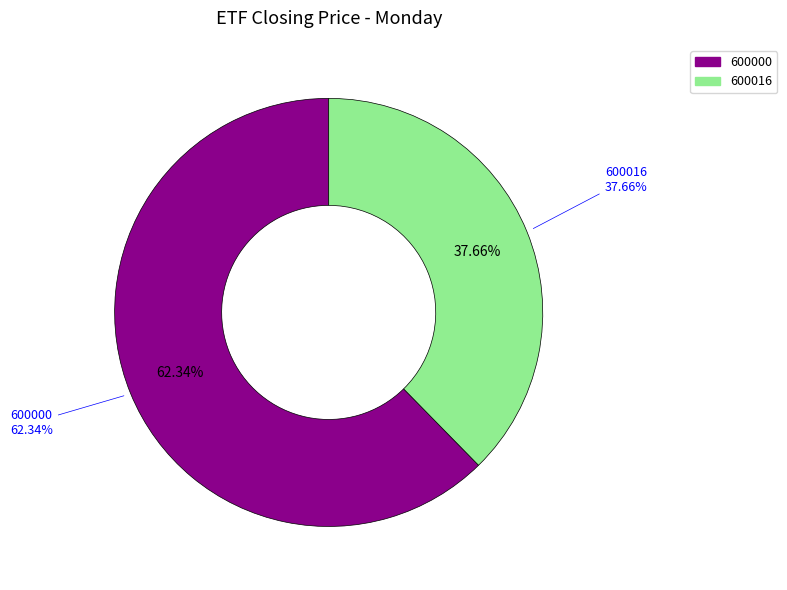

Combined, what portion of the pie is 600016 and 600000?

100.0%